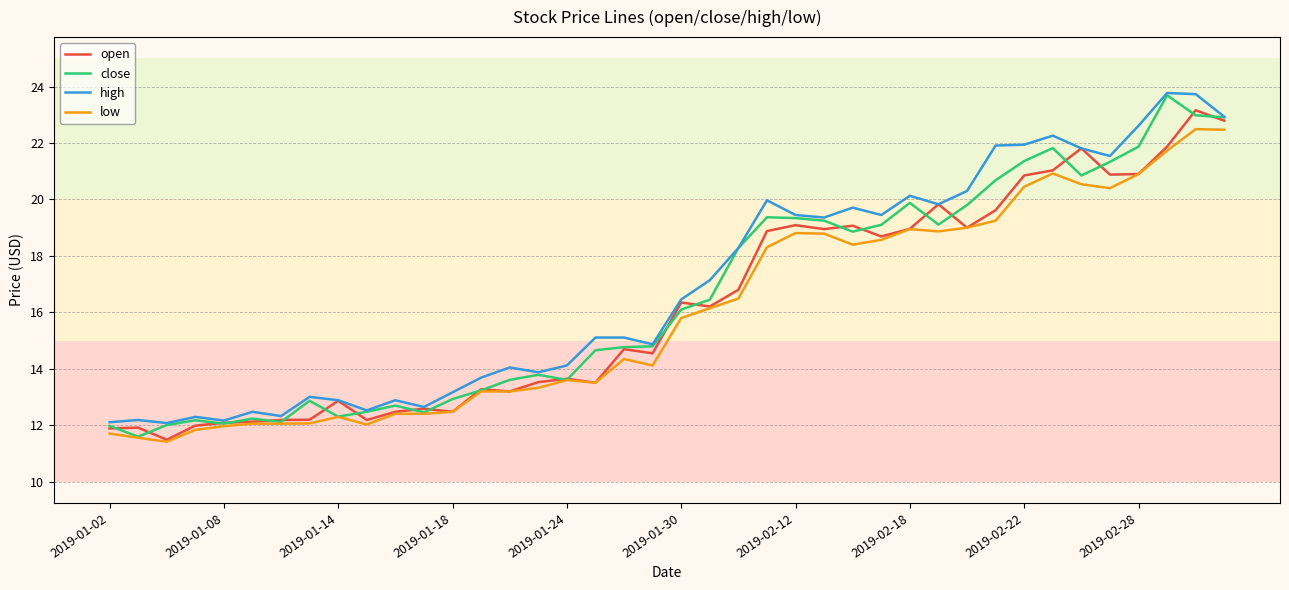

What is the maximum value shown in the chart?

23.8